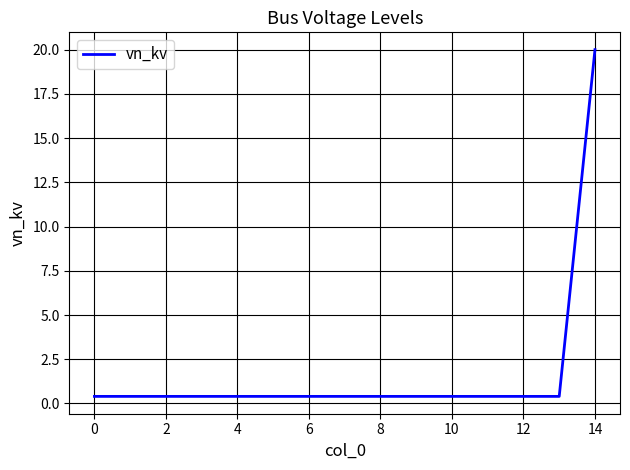

What is the greatest value displayed?

20.0